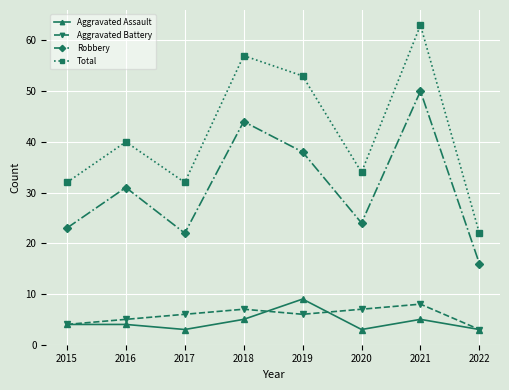

True or false: Aggravated Assault has more than 1 interior local peaks.

True